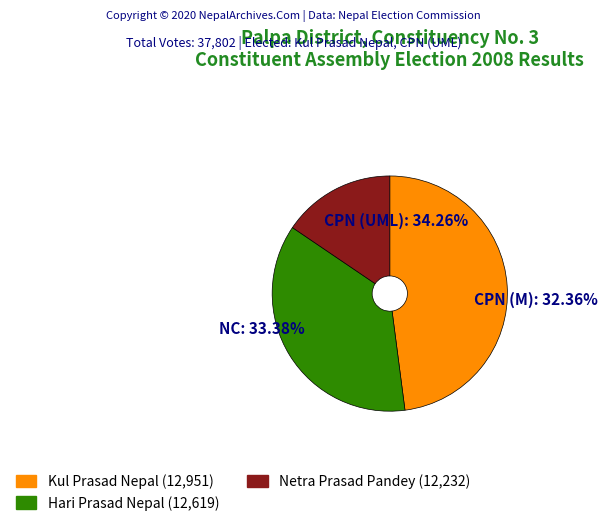

To the nearest percent, what portion does 3 represent?

48%